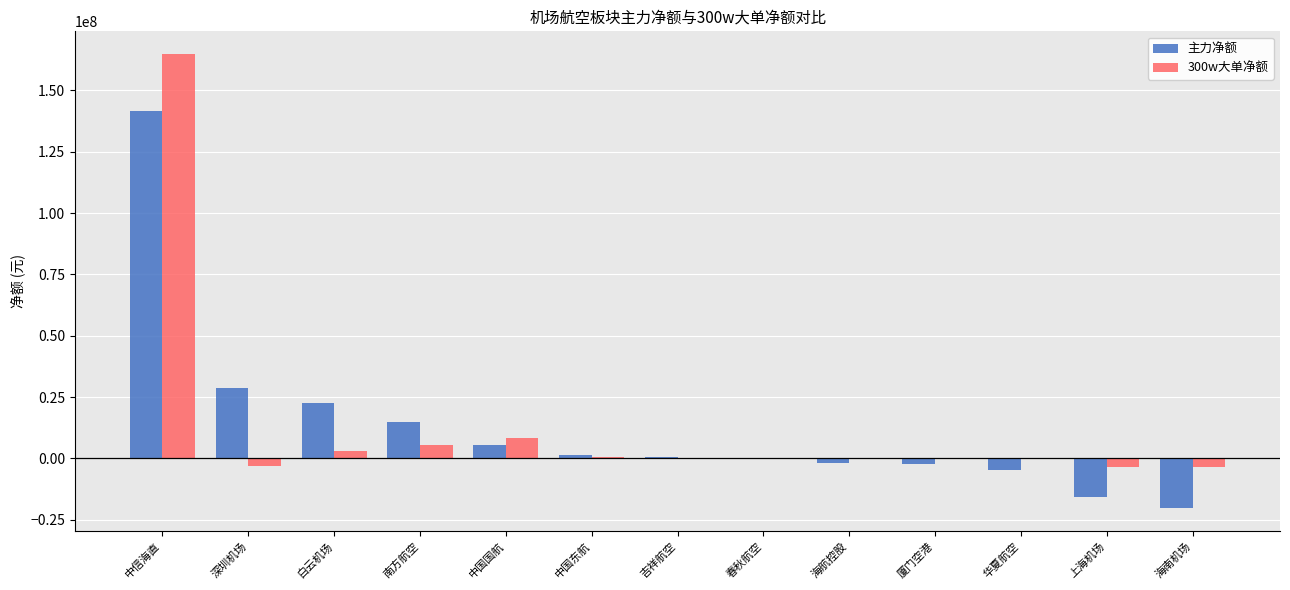

How many categories are shown in the chart?

13